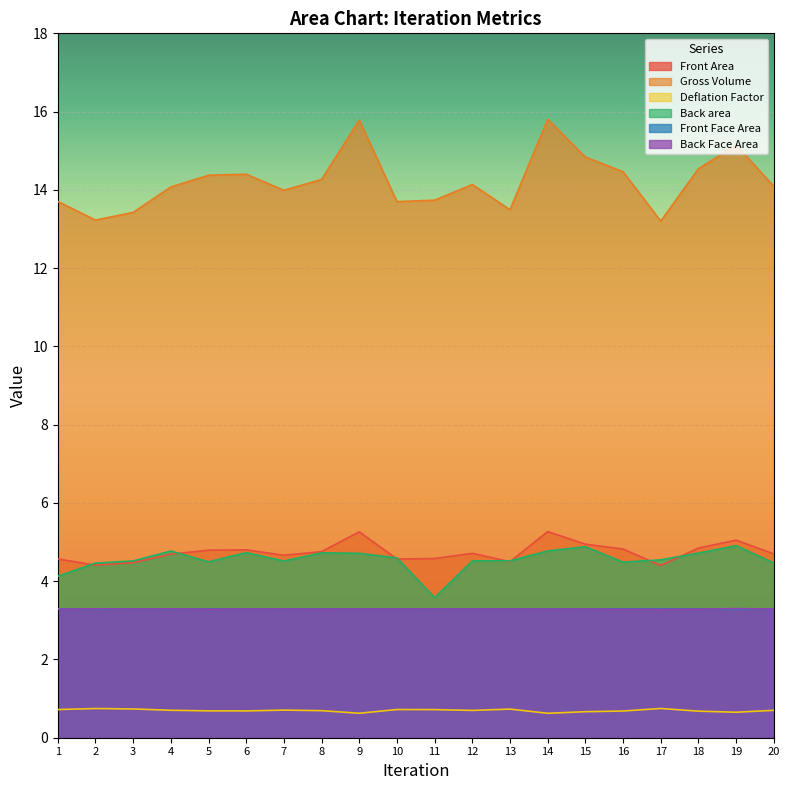

Where is Gross Volume nearest to the value 14?

7